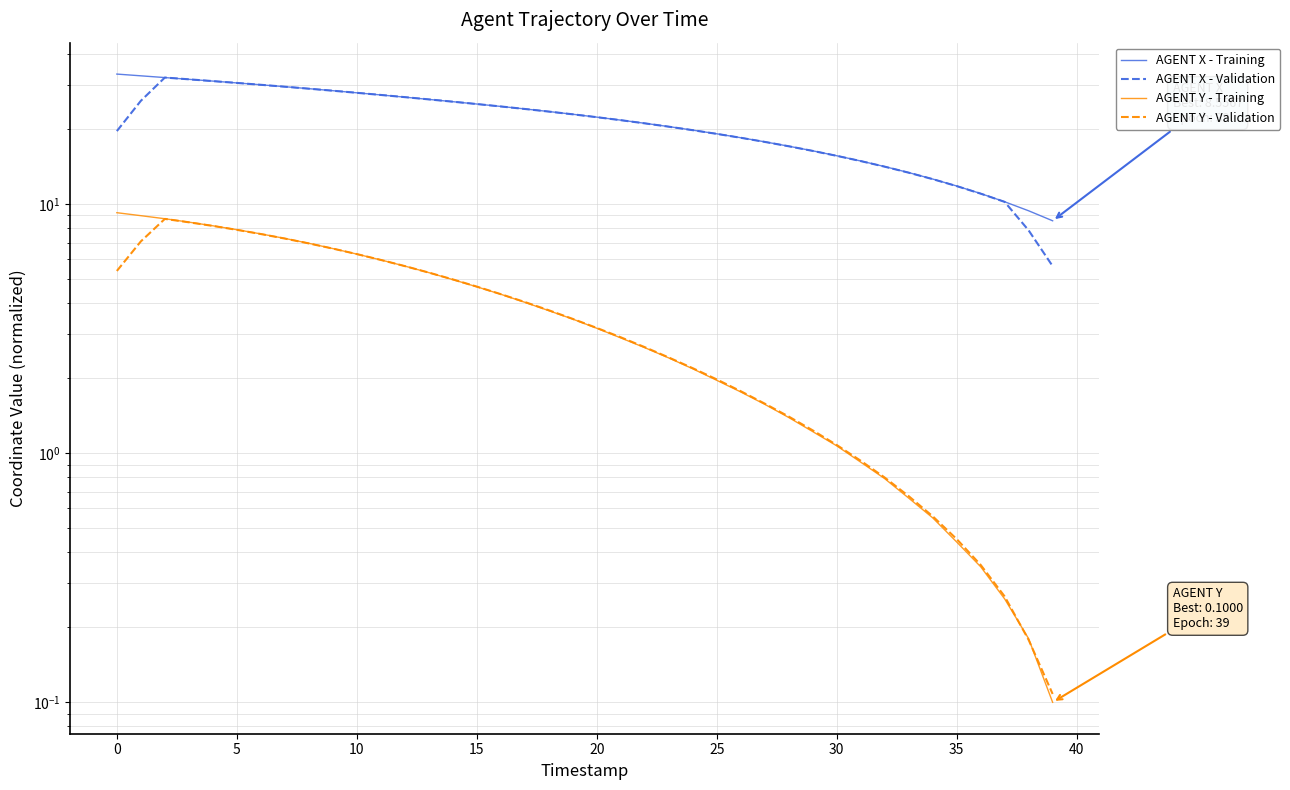

The AGENT X - Training series shows 10.8 at 26. True or false?

False